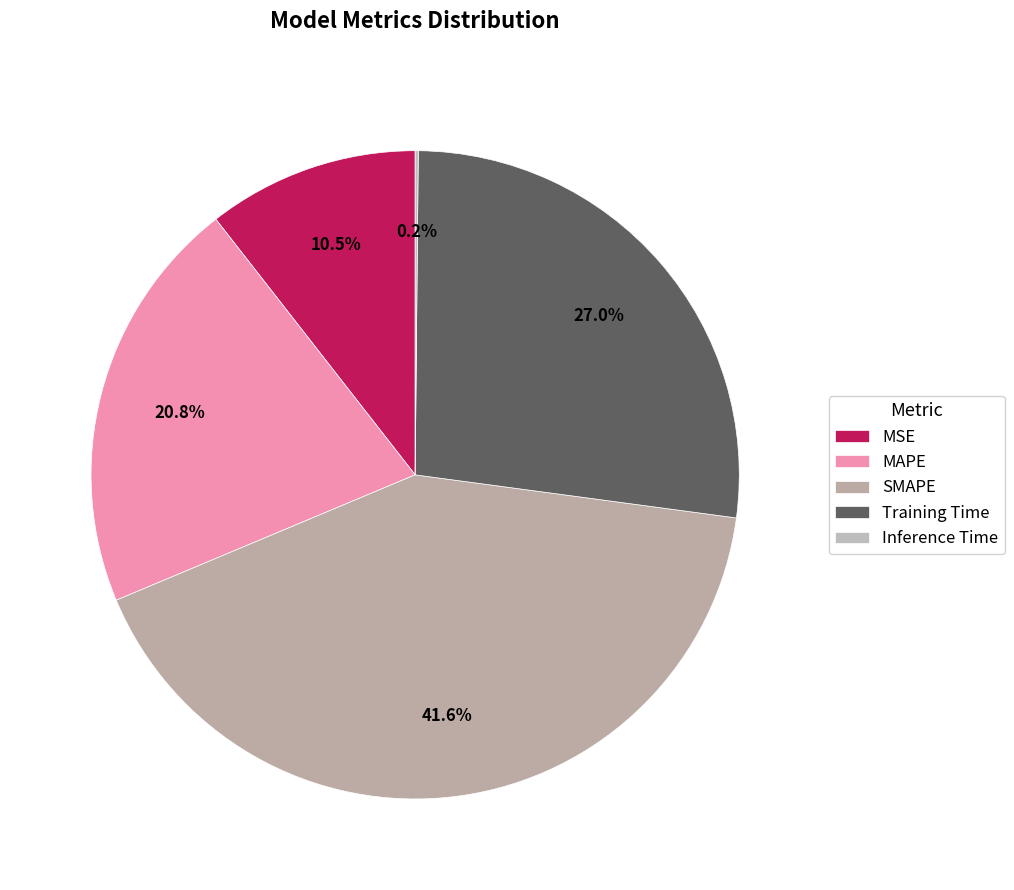

Count the number of slices in the pie.

5